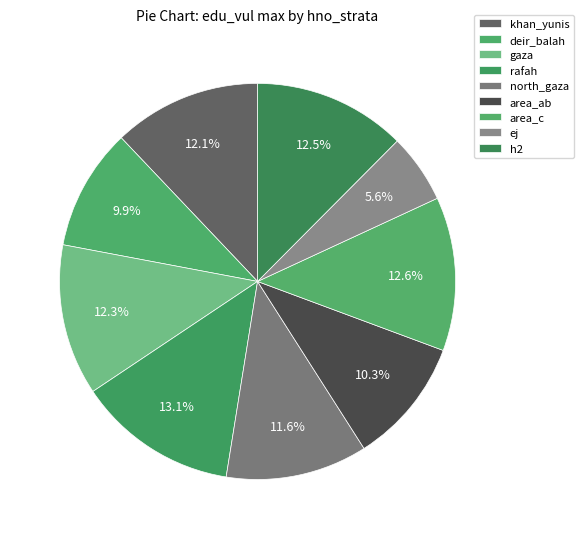

Is the sum of gaza and deir_balah greater than half?

No